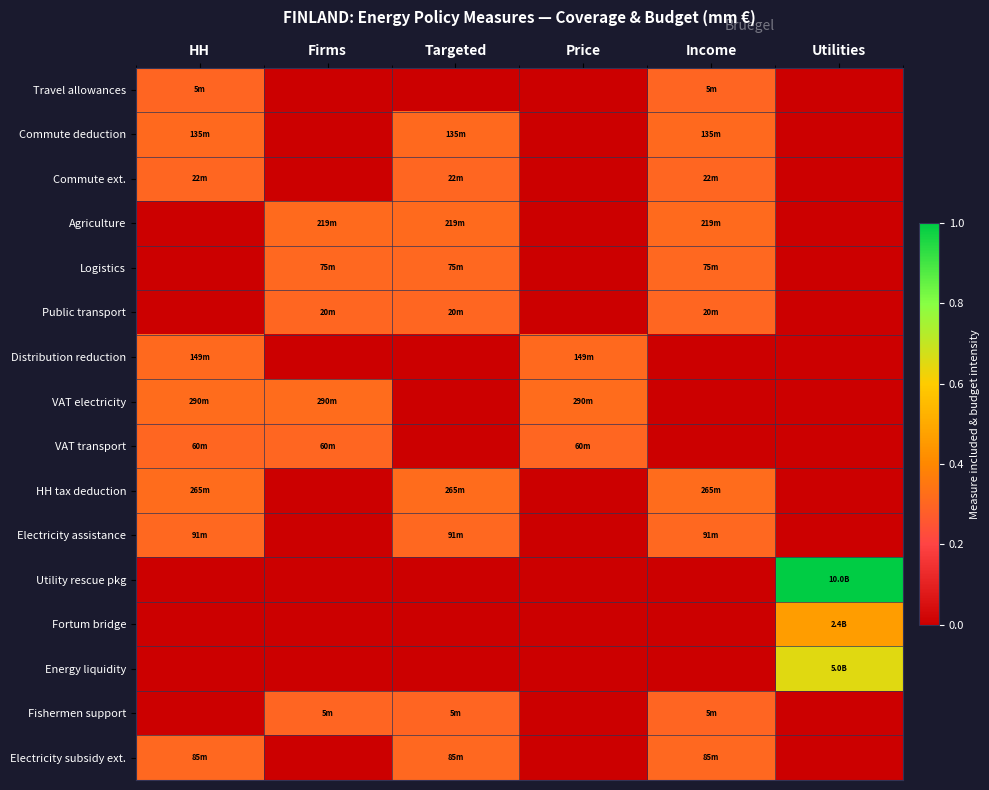

At Utilities, list the series in order from smallest to largest.

Travel allowances, Commute deduction, Commute ext., Agriculture, Logistics, Public transport, Distribution reduction, VAT electricity, VAT transport, HH tax deduction, Electricity assistance, Fishermen support, Electricity subsidy ext., Fortum bridge, Energy liquidity, Utility rescue pkg